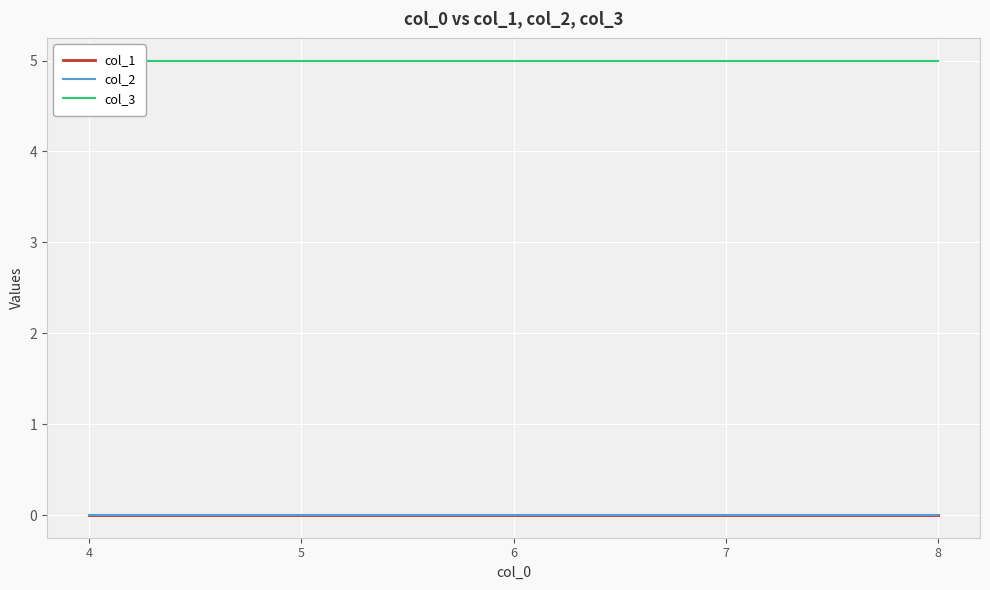

Rank the series by their maximum value, from highest to lowest.

col_3, col_1, col_2